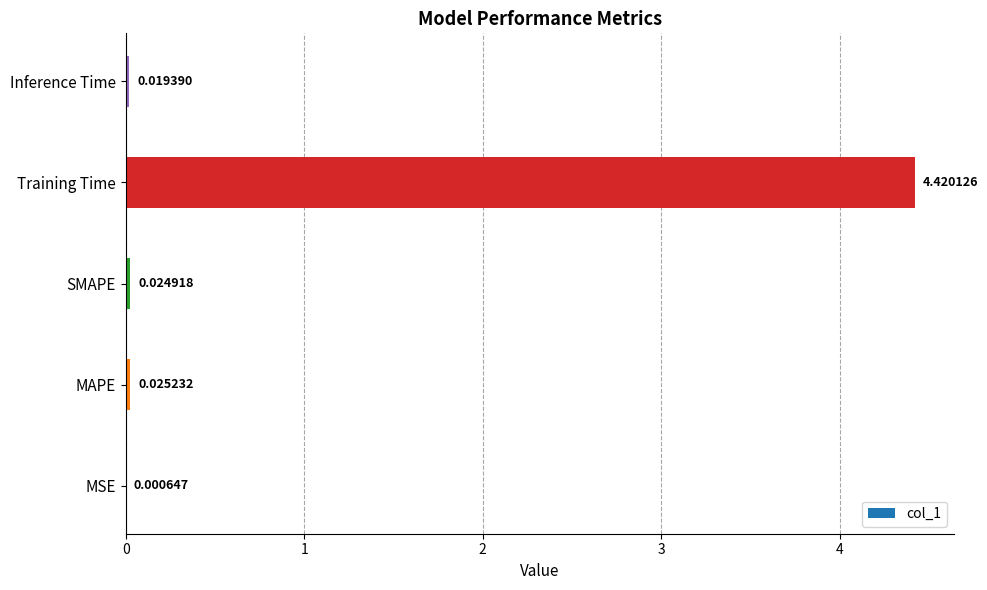

What is the change in value from MAPE to Training Time?

+4.4